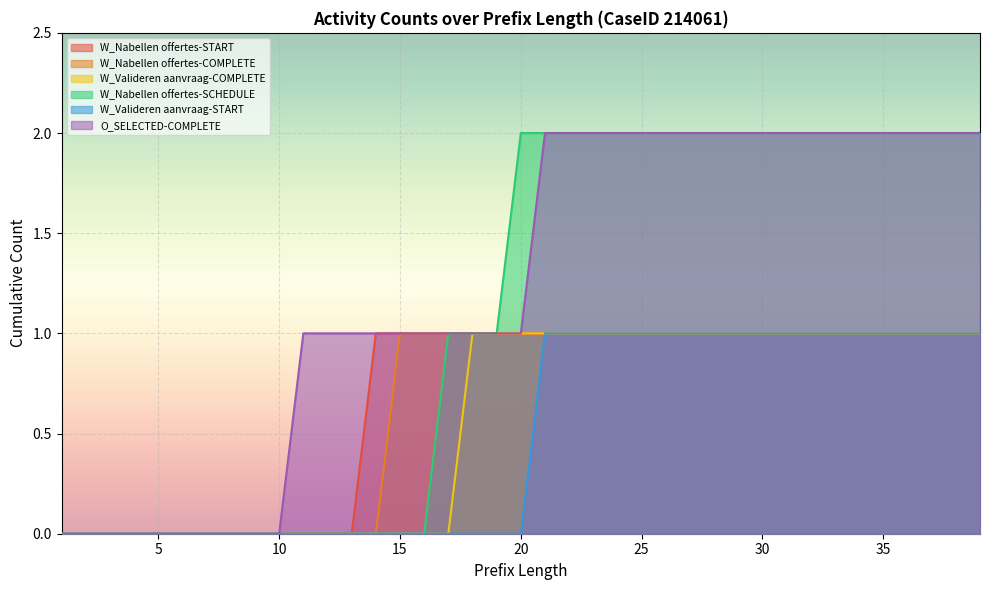

True or false: W_Nabellen offertes-COMPLETE and W_Valideren aanvraag-COMPLETE intersect in this chart.

False